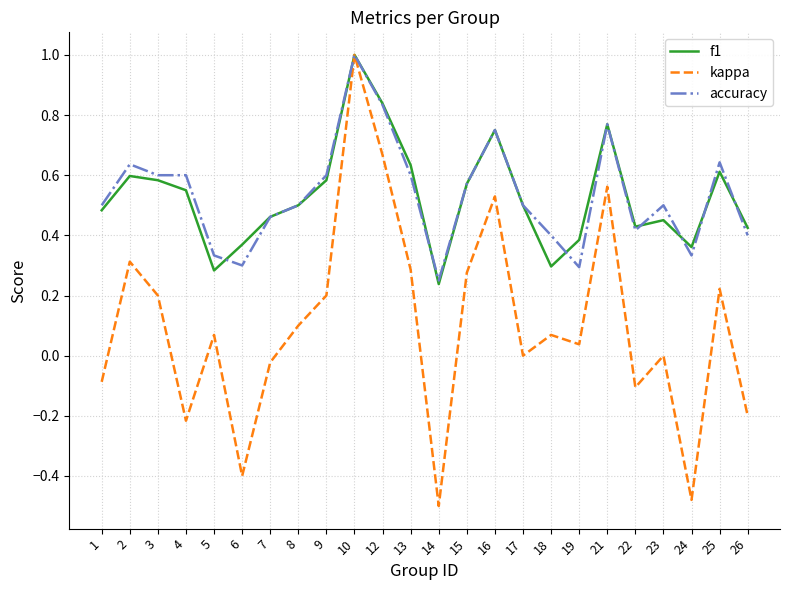

True or false: f1 has a value of 0.6 at 22.

False